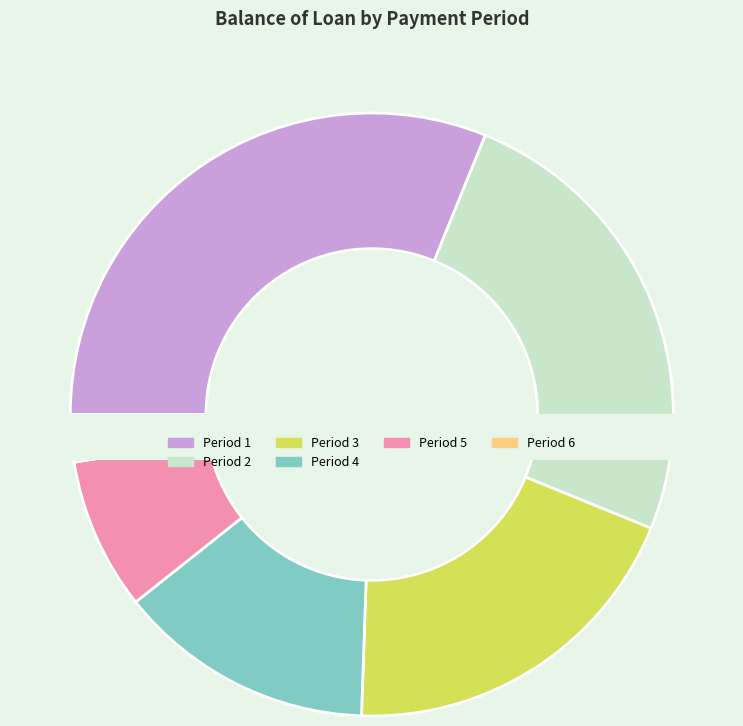

What percentage do 1 and 3 together represent?

50.5%